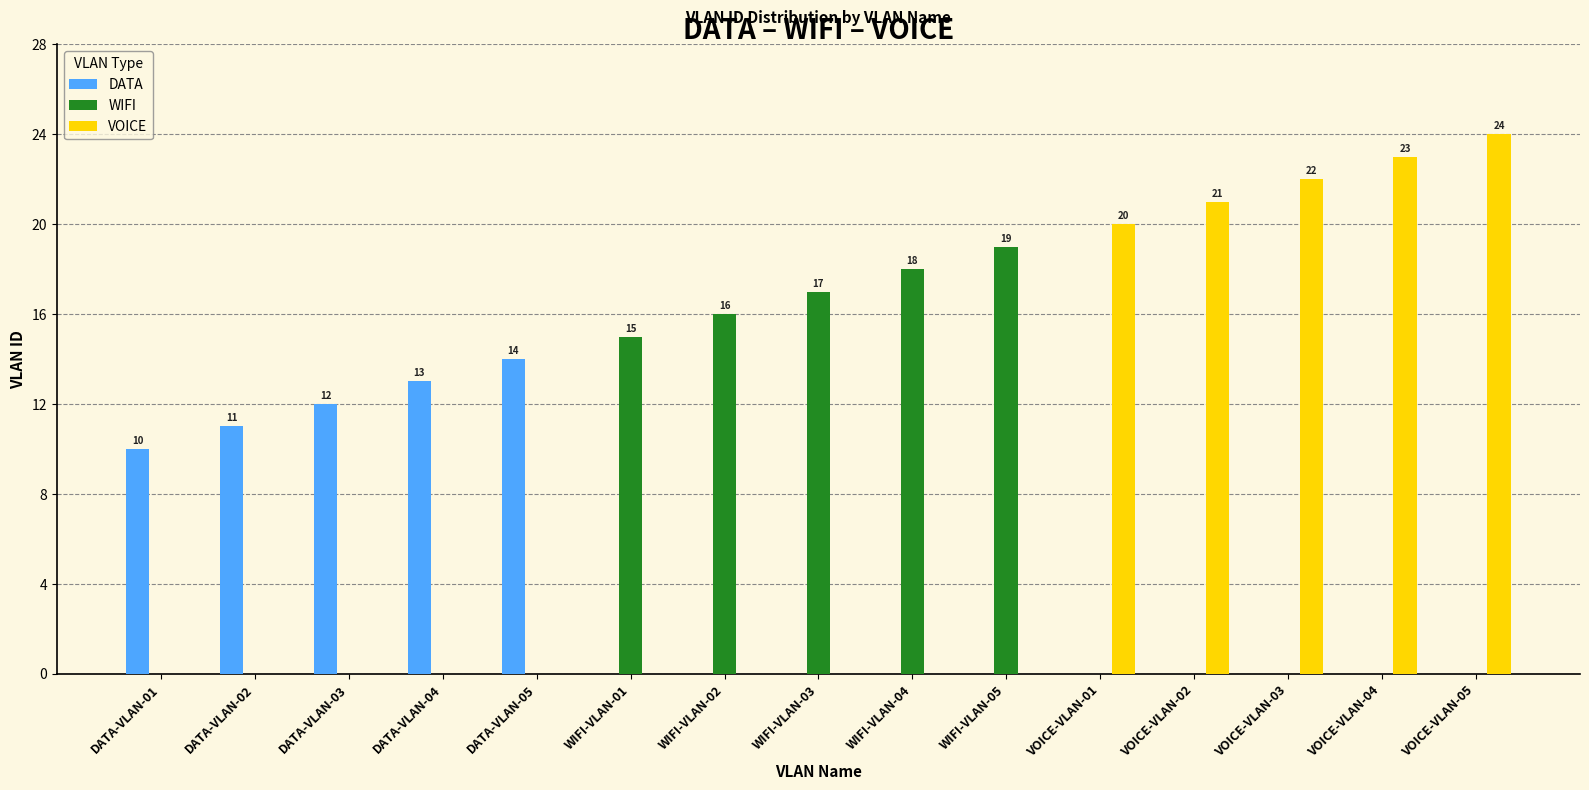

Reading right to left, transcribe all the data shown in this chart.

DATA: VOICE-VLAN-05=0	VOICE-VLAN-04=0	VOICE-VLAN-03=0	VOICE-VLAN-02=0	VOICE-VLAN-01=0	WIFI-VLAN-05=0	WIFI-VLAN-04=0	WIFI-VLAN-03=0	WIFI-VLAN-02=0	WIFI-VLAN-01=0	DATA-VLAN-05=14	DATA-VLAN-04=13	DATA-VLAN-03=12	DATA-VLAN-02=11	DATA-VLAN-01=10
WIFI: VOICE-VLAN-05=0	VOICE-VLAN-04=0	VOICE-VLAN-03=0	VOICE-VLAN-02=0	VOICE-VLAN-01=0	WIFI-VLAN-05=19	WIFI-VLAN-04=18	WIFI-VLAN-03=17	WIFI-VLAN-02=16	WIFI-VLAN-01=15	DATA-VLAN-05=0	DATA-VLAN-04=0	DATA-VLAN-03=0	DATA-VLAN-02=0	DATA-VLAN-01=0
VOICE: VOICE-VLAN-05=24	VOICE-VLAN-04=23	VOICE-VLAN-03=22	VOICE-VLAN-02=21	VOICE-VLAN-01=20	WIFI-VLAN-05=0	WIFI-VLAN-04=0	WIFI-VLAN-03=0	WIFI-VLAN-02=0	WIFI-VLAN-01=0	DATA-VLAN-05=0	DATA-VLAN-04=0	DATA-VLAN-03=0	DATA-VLAN-02=0	DATA-VLAN-01=0